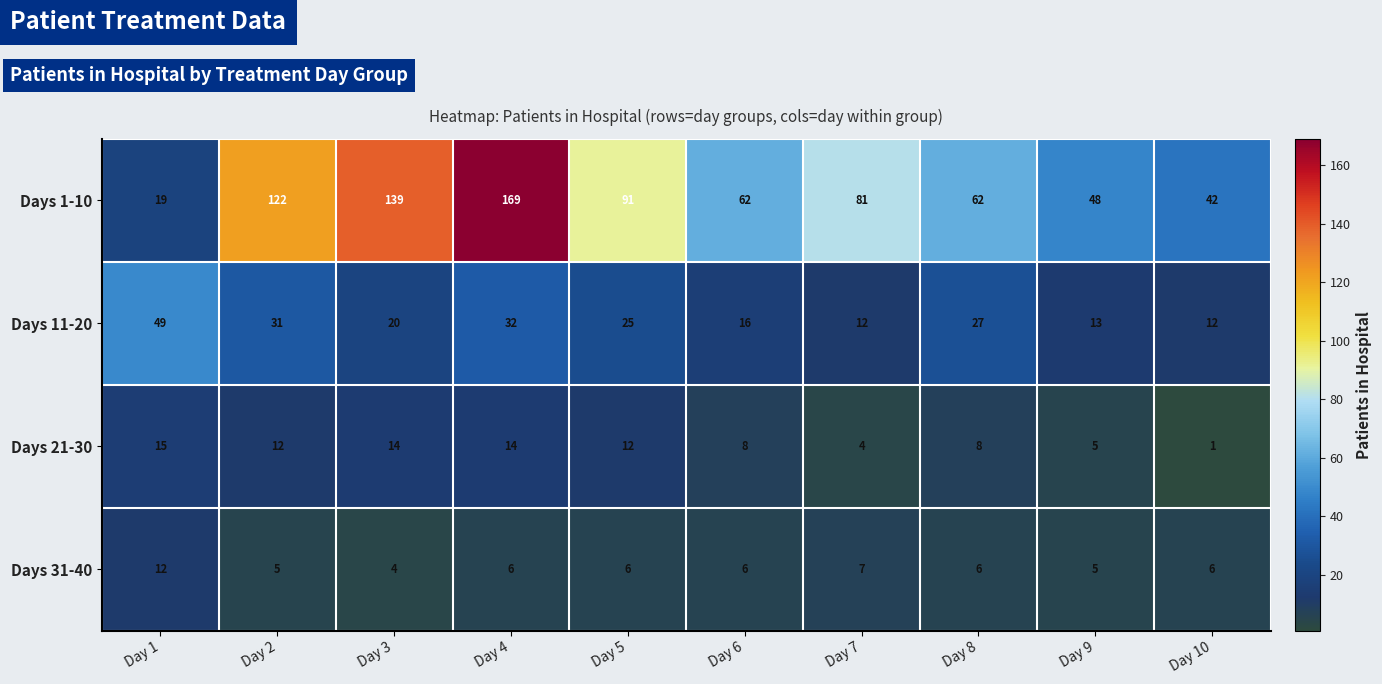

Which series has the largest range (max minus min)?

Days 1-10